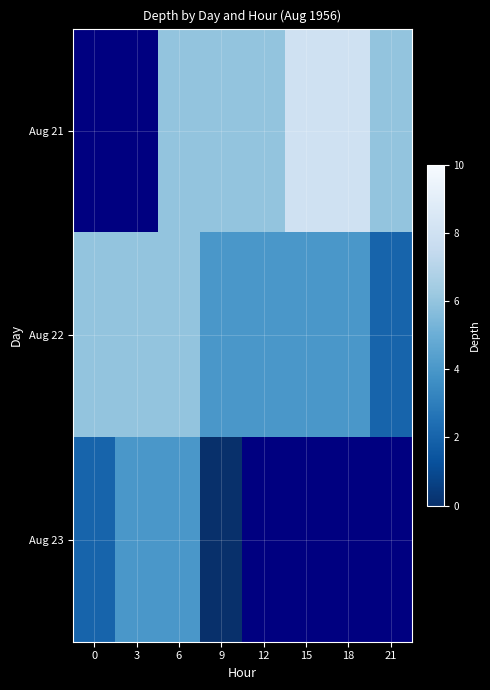

What is the total value across all series at 9?

10.0